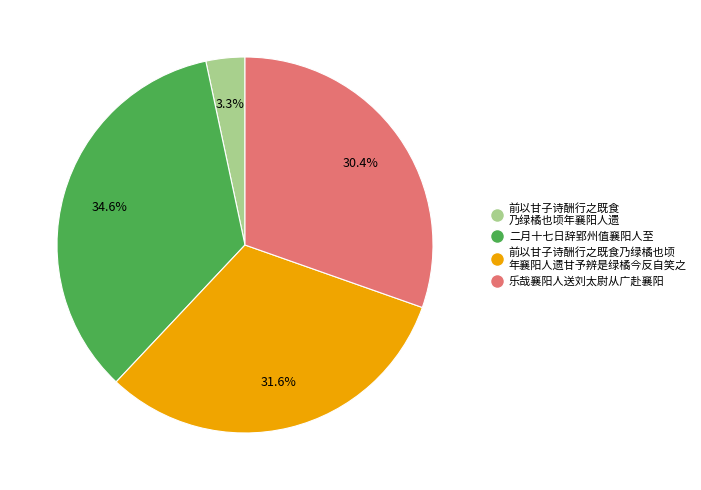

Does any single category account for the majority?

No